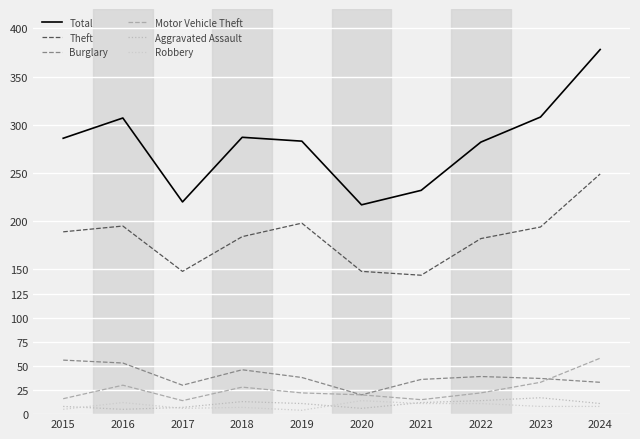

The value of Theft at 2016 is 195. True or false?

True